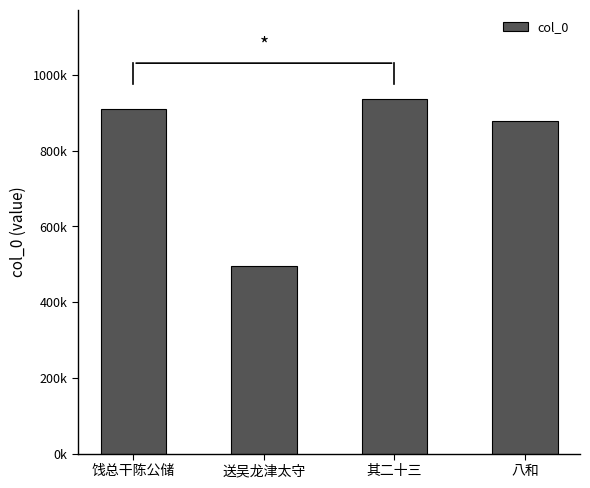

Rank the categories by value from lowest to highest.

送吴龙津太守, 八和, 饯总干陈公储, 其二十三